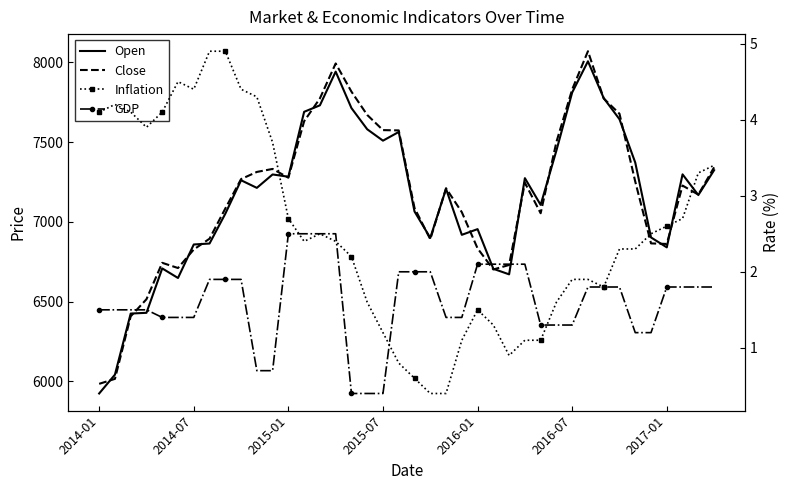

How many series are shown in this chart?

4